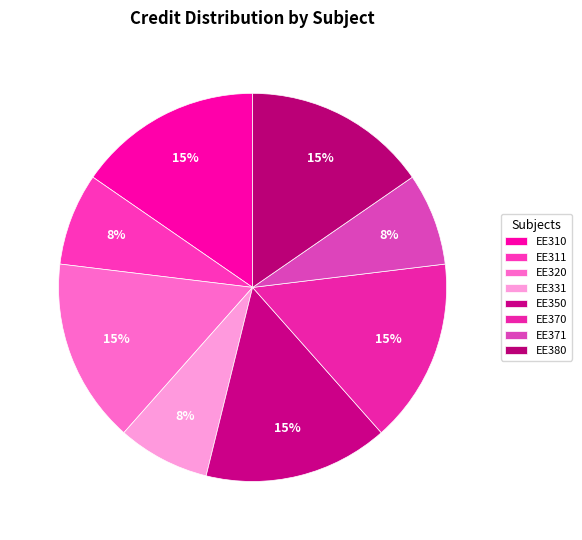

What percentage is the EE311 slice, to the nearest percent?

8%